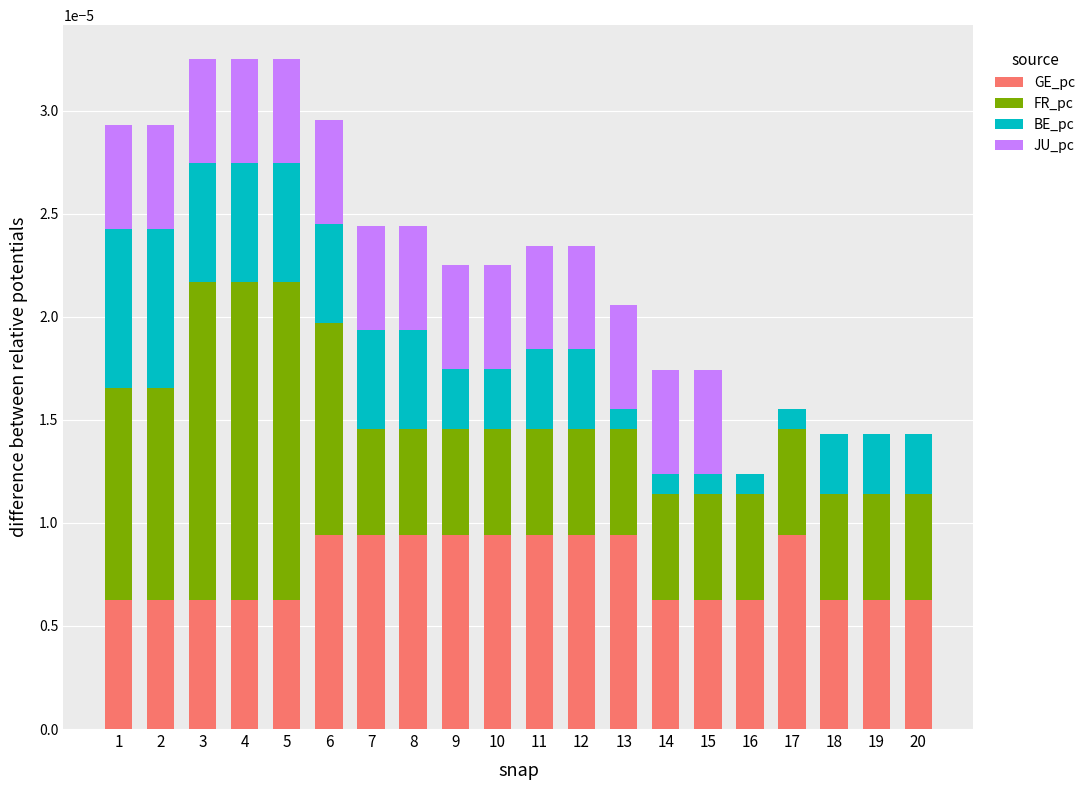

Are the bars grouped side by side (vs. stacked)?

No